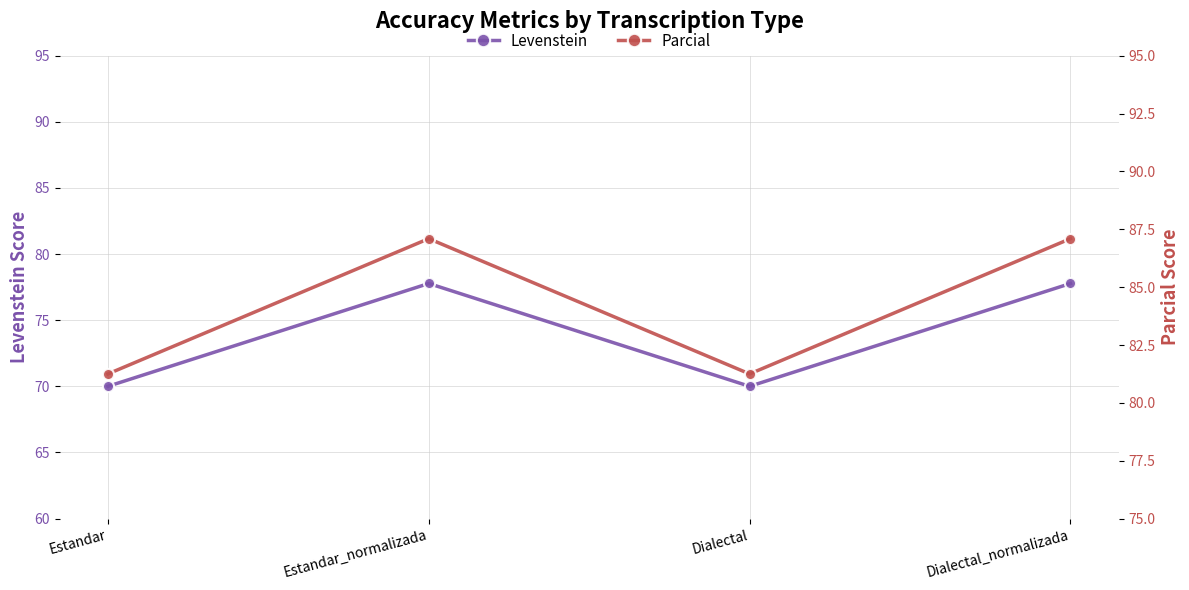

True or false: Levenstein and Parcial intersect in this chart.

False